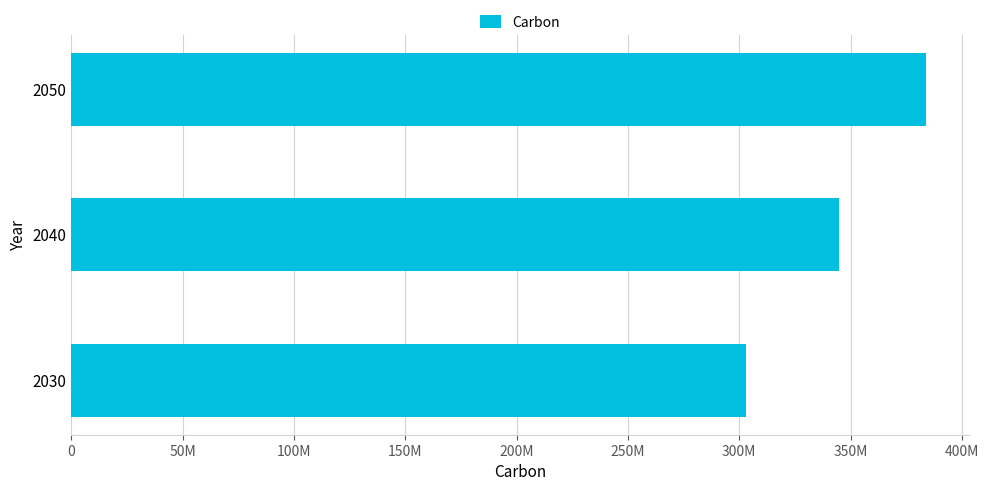

Count the number of values greater than 345000000.

1